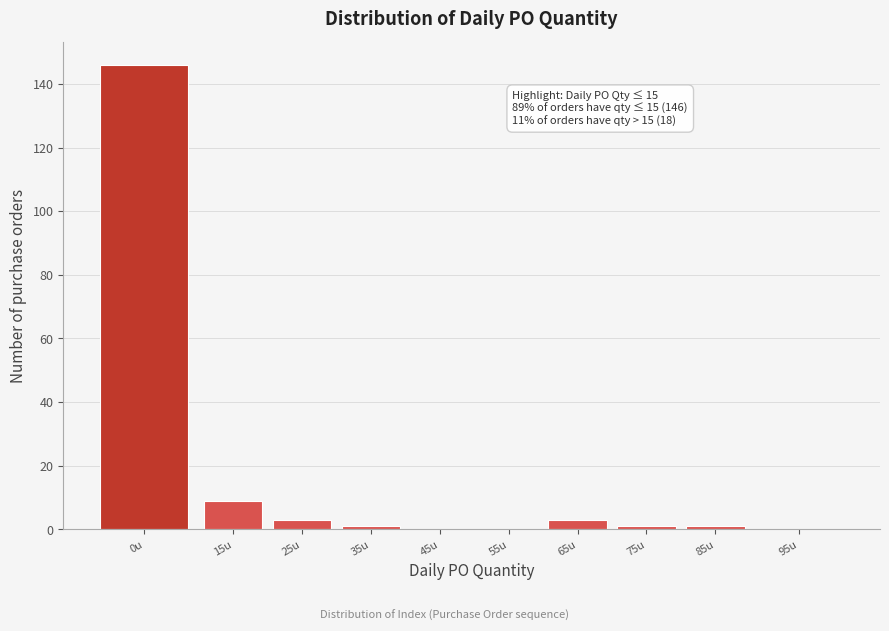

Reading left to right, list all the values displayed in this chart.

0u=146	15u=9	25u=3	35u=1	45u=0	55u=0	65u=3	75u=1	85u=1	95u=0